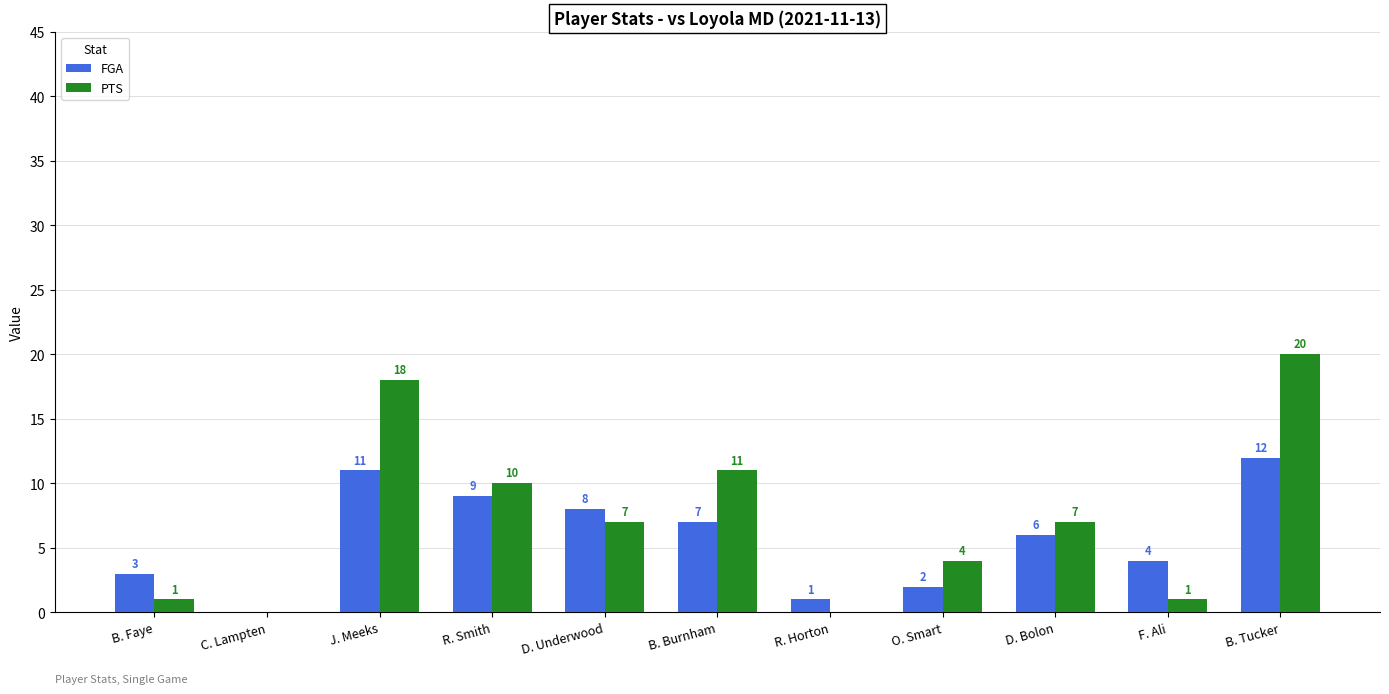

What value does the PTS series have at J. Meeks?

18